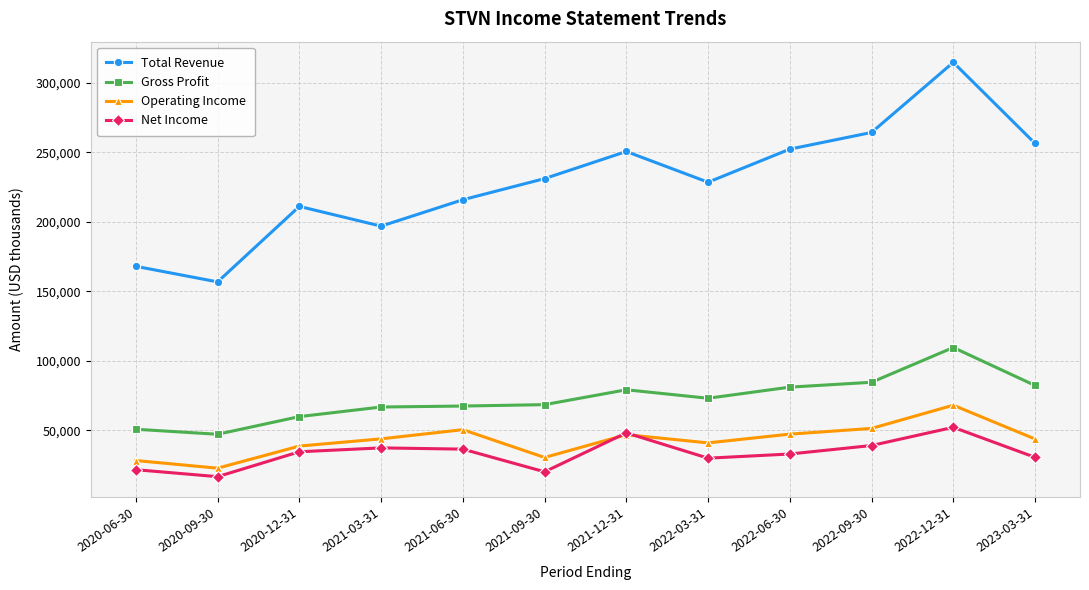

At which category is the sum across all series the highest?

2022-12-31